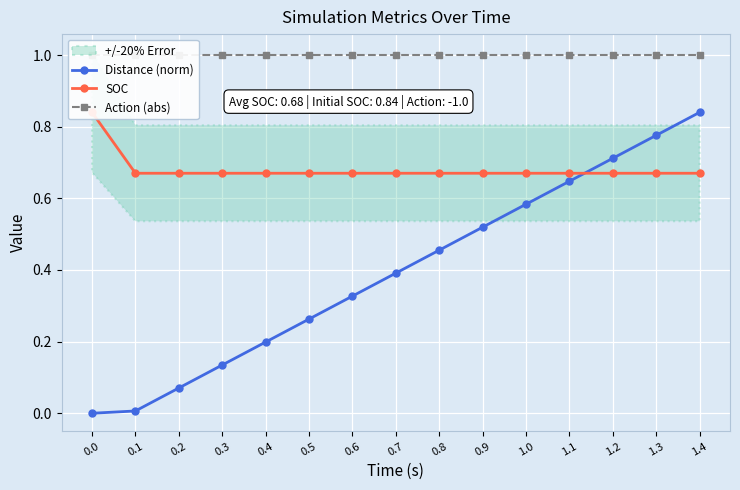

Rank the series at 0.8 from highest to lowest value.

Action (abs), SOC, Distance (norm)